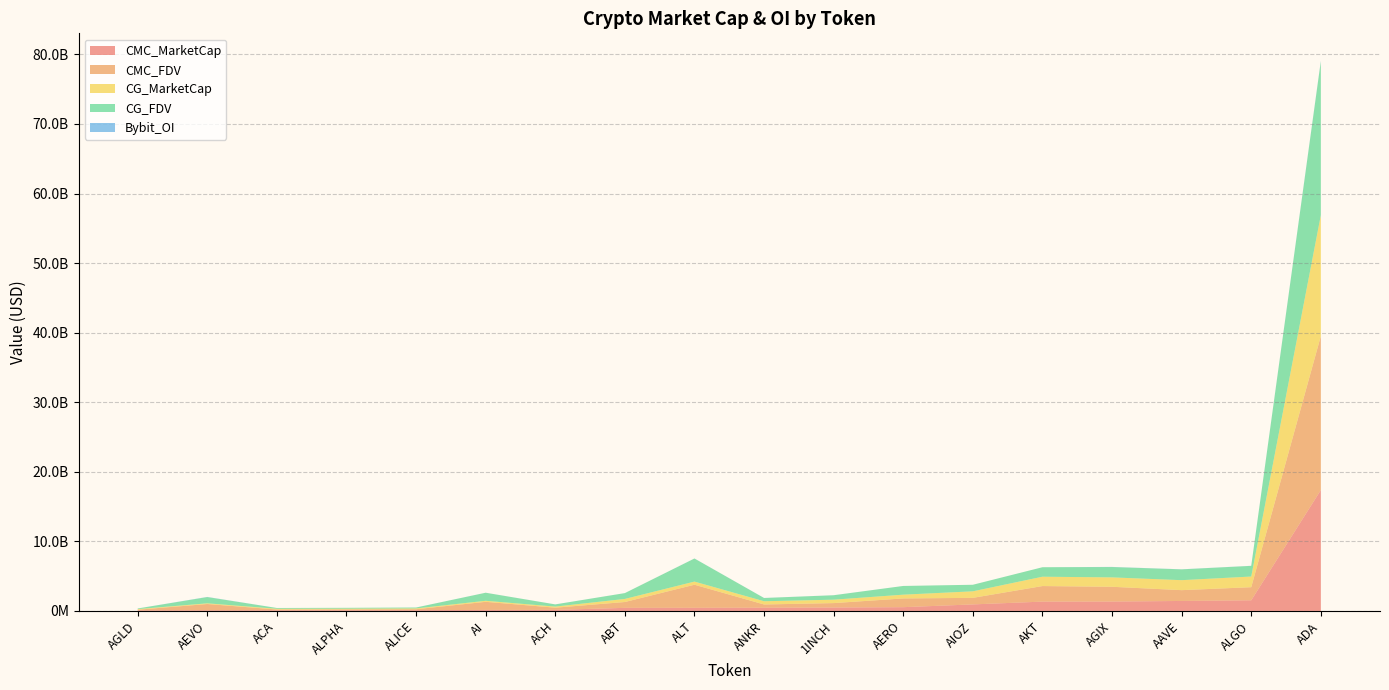

Reading left to right, list all the values displayed in this chart.

CMC_MarketCap: 1INCH=491922420	AAVE=1436458673	ABT=444616386	ACA=102750842	ACH=155726635	ADA=17378283781	AERO=543486781	AEVO=98674841	AGIX=1351594034	AGLD=88735424	AI=150348957	AIOZ=939604057	AKT=1343292349	ALGO=1533594837	ALICE=116916852	ALPHA=104166504	ALT=451090322	ANKR=464954997
CMC_FDV: 1INCH=637309948	AAVE=1552606321	ABT=839699993	ACA=106837833	ACH=315325906	ADA=22138995791	AERO=1254257888	AEVO=898641682	AGIX=2122292914	AGLD=88855961	AI=1160659152	AIOZ=943139784	AKT=2235129490	ALGO=1880505705	ALICE=129911733	ALPHA=119801045	ALT=3318907157	ANKR=465644869
CG_MarketCap: 1INCH=491922420	AAVE=1436458673	ABT=444616386	ACA=102750842	ACH=155726635	ADA=17378283781	AERO=543486781	AEVO=98674841	AGIX=1351594034	AGLD=88735424	AI=150348957	AIOZ=939604057	AKT=1343292349	ALGO=1533594837	ALICE=116916852	ALPHA=104166504	ALT=451090322	ANKR=464954997
CG_FDV: 1INCH=636906580	AAVE=1551175305	ABT=838898842	ACA=114760681	ACH=315000741	ADA=22117804521	AERO=1252071746	AEVO=897044009	AGIX=1484320208	AGLD=88735424	AI=1156530442	AIOZ=942428061	AKT=1363560440	ALGO=1533594858	ALICE=129907613	ALPHA=119731614	ALT=3315824726	ANKR=464954997
Bybit_OI: 1INCH=4250334	AAVE=10164203	ABT=0	ACA=0	ACH=1860137	ADA=58511685	AERO=0	AEVO=21464246	AGIX=20498284	AGLD=915647	AI=2757415	AIOZ=0	AKT=0	ALGO=9444889	ALICE=2315213	ALPHA=1340020	ALT=6348749	ANKR=7132389